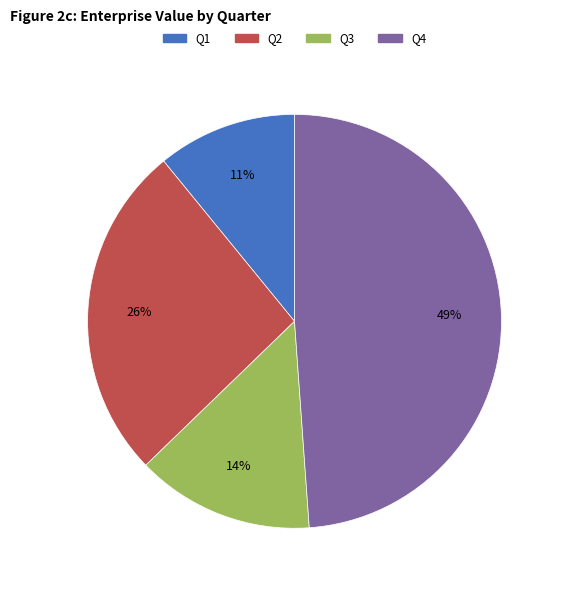

To the nearest percent, what portion does Q1 represent?

11%